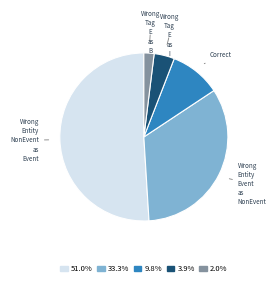

Is there any slice that represents more than half of the pie?

Yes